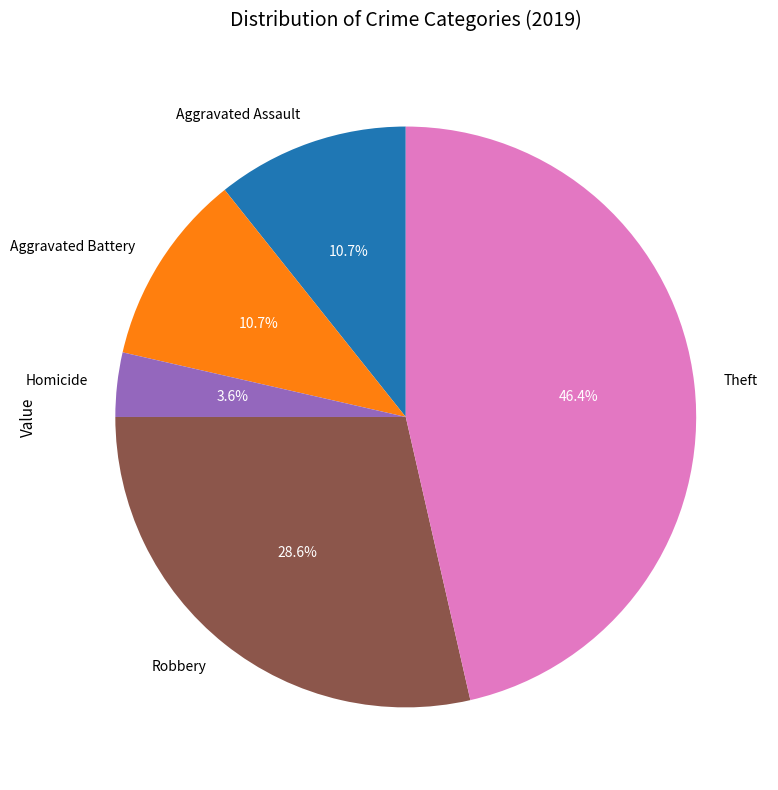

What percentage is the Aggravated Assault slice, to the nearest percent?

11%